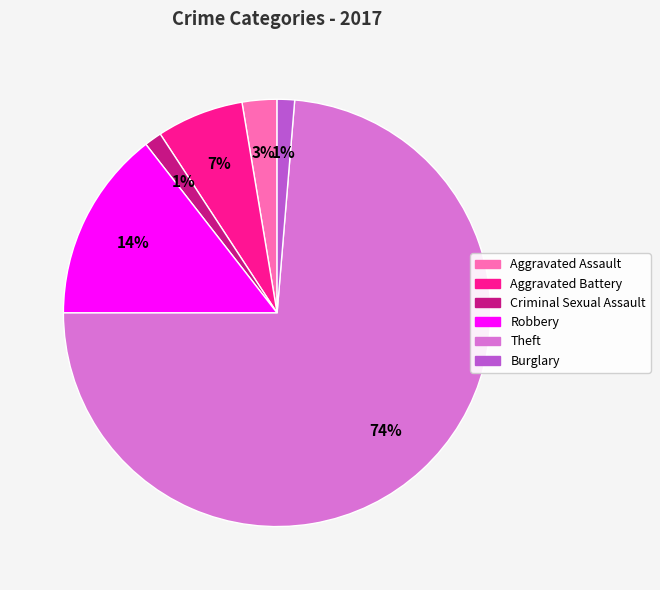

To the nearest percent, what is the average slice percentage?

17%